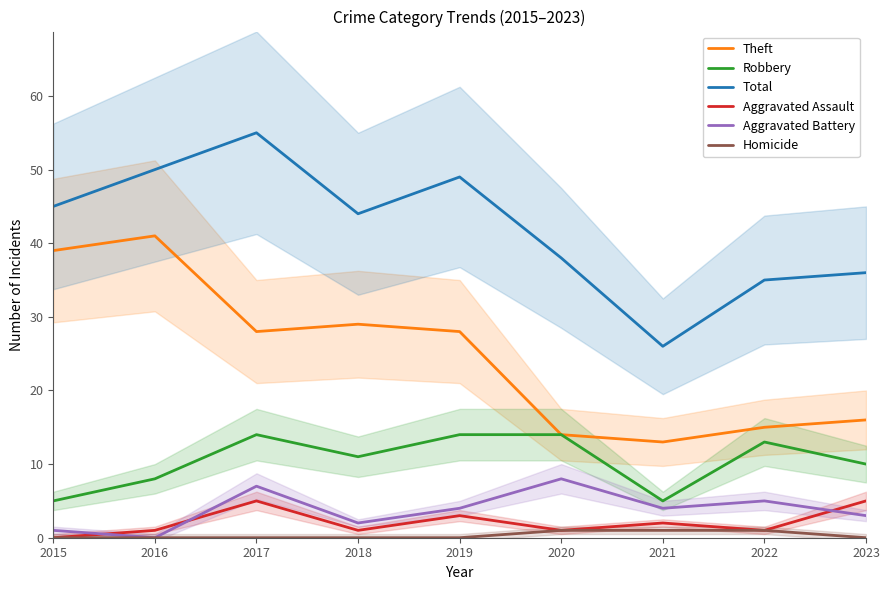

Is the value of Theft at 2015 greater than the value of Total at 2018?

No